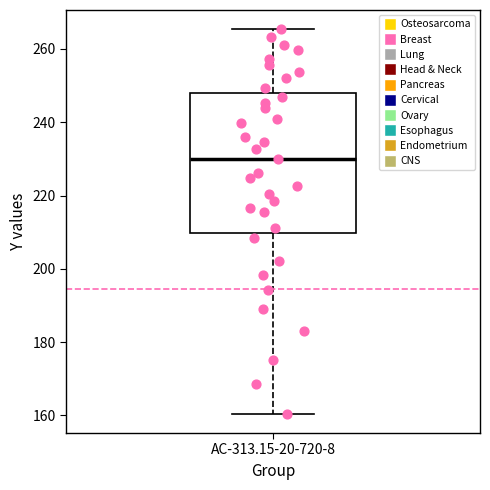

Where does the median line of the box for AC-313.15-20-720-8 sit on the y-axis? The values are not printed on the chart, so give them approximately, as read against the axis.

230